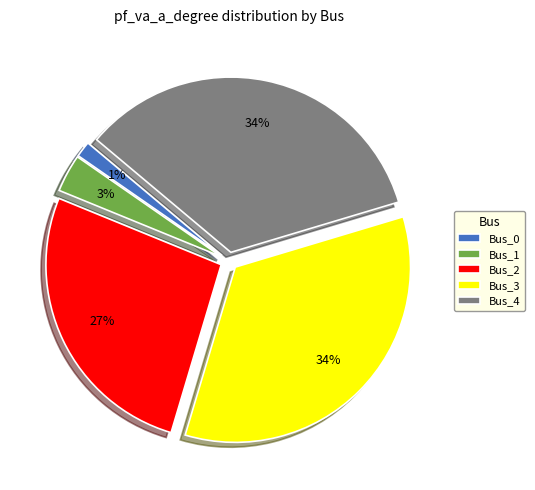

How many segments does this pie chart have?

5